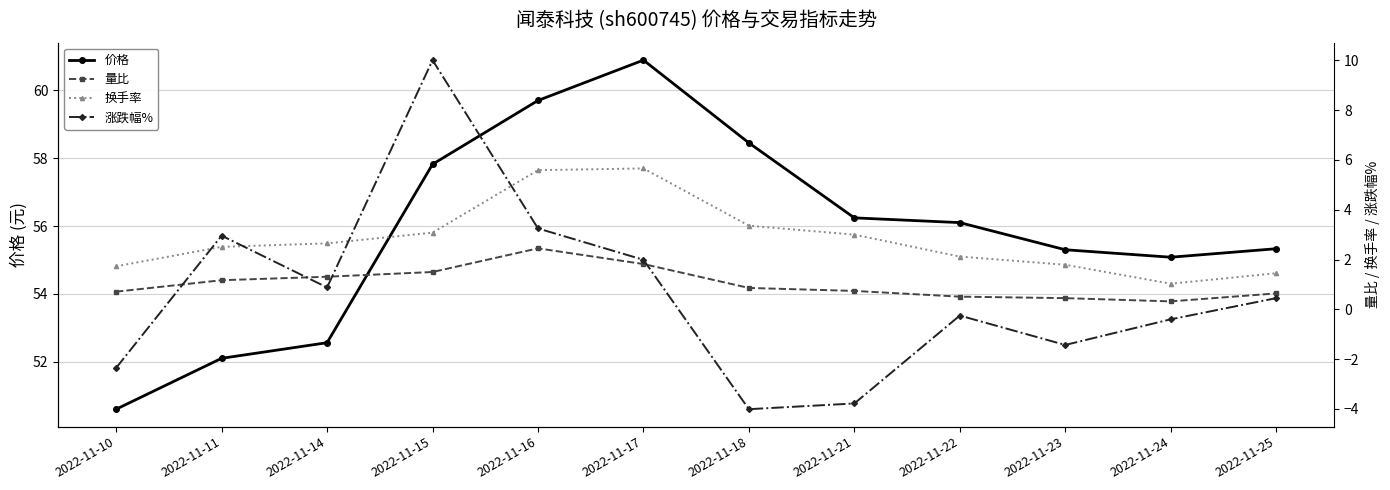

At which label does 价格 reach its minimum?

2022-11-10